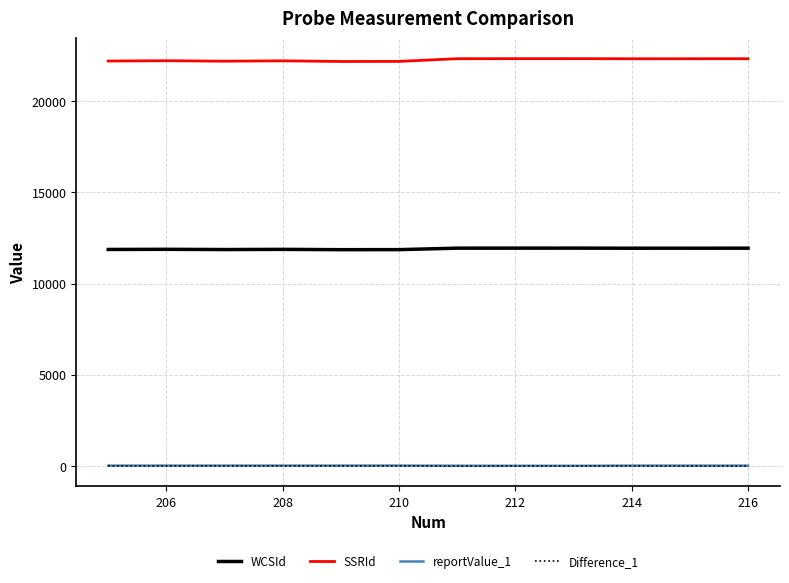

At how many categories does at least one series exceed 8958?

12